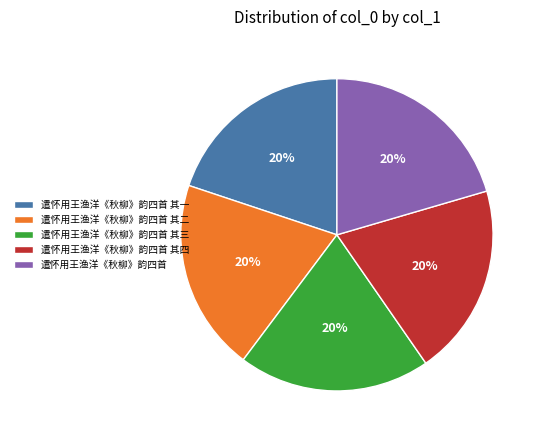

Is the sum of 遣怀用王渔洋《秋柳》韵四首 and 遣怀用王渔洋《秋柳》韵四首 其二 greater than half?

No